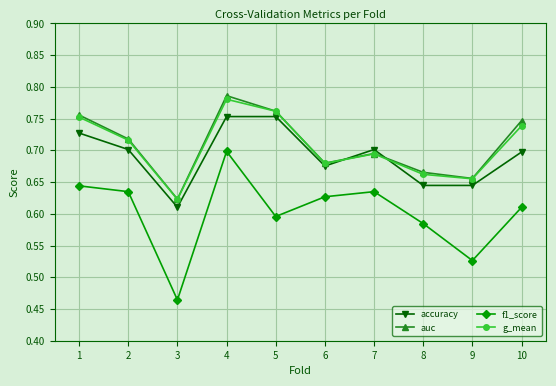

Count the auc values in the range 0 to 1.

10